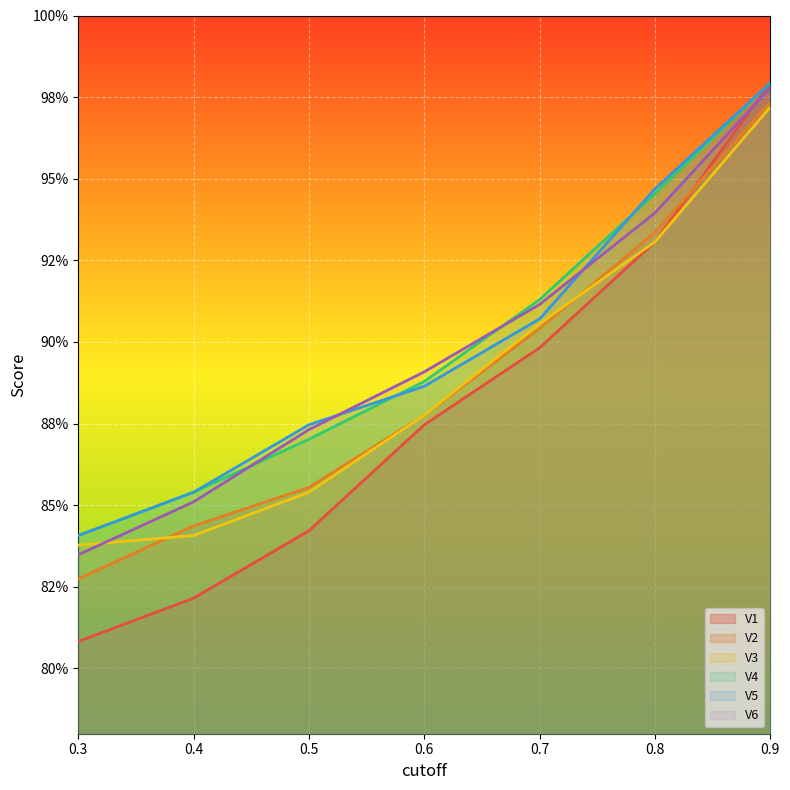

What is the minimum value for V1?

0.8